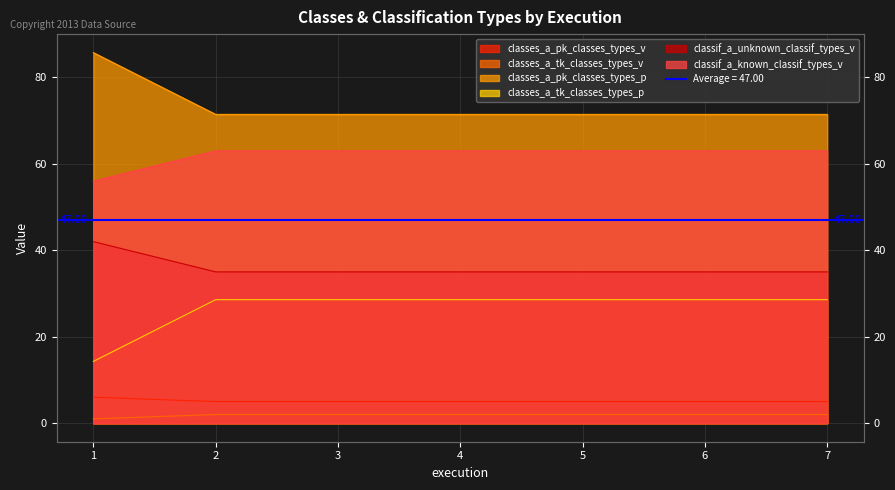

Does the chart display data point markers on the line(s)?

No